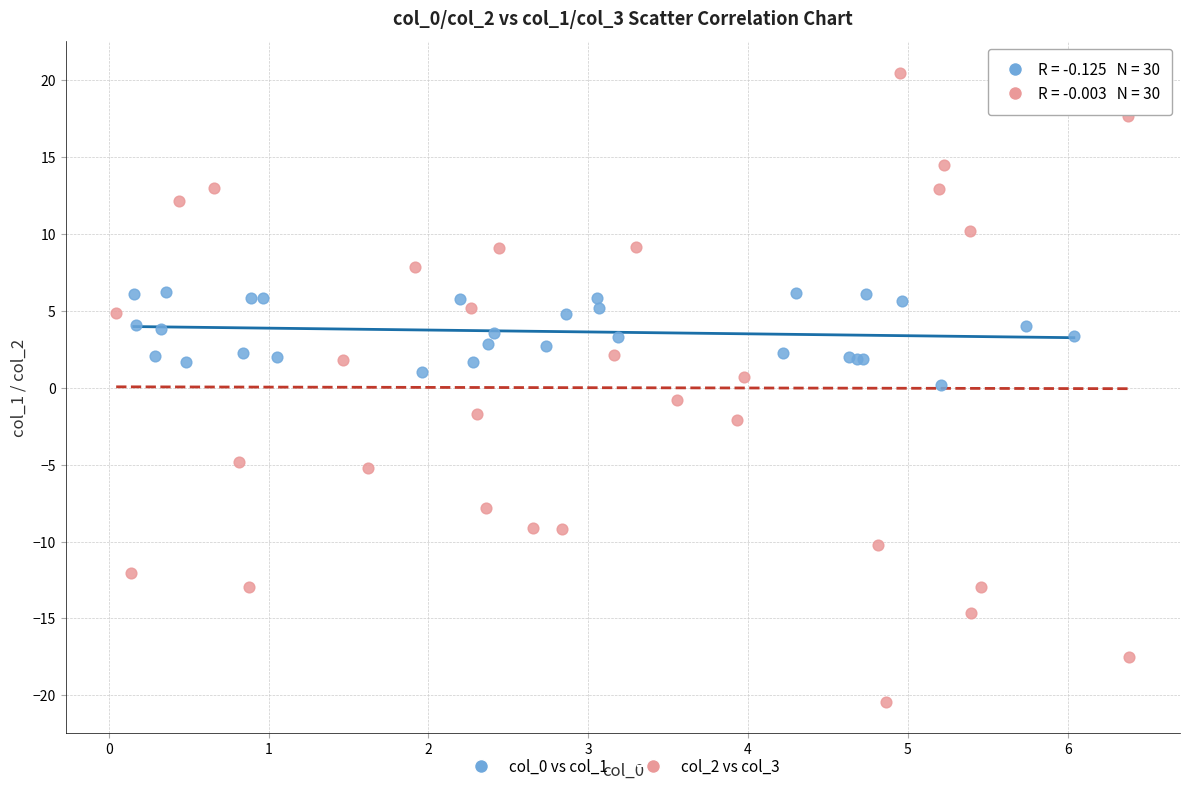

Which series contains the lowest Y value?

col_2 vs col_3